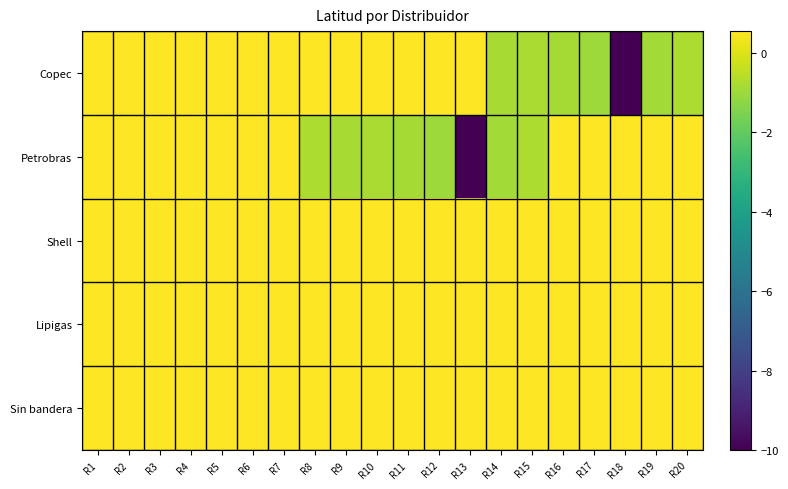

What is the spread (max minus min) of values at R11?

1.4